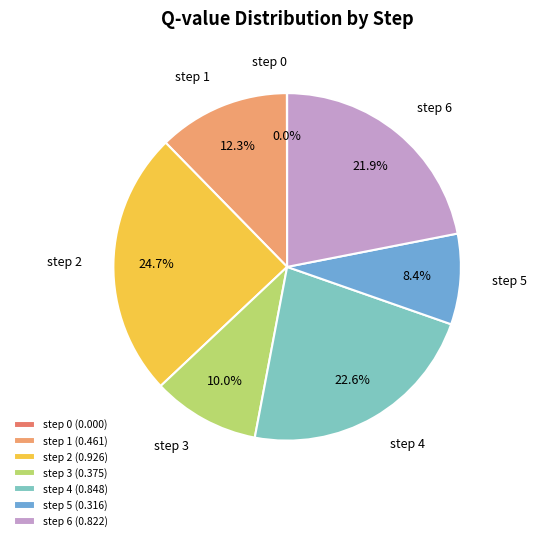

What percentage is NOT represented by step 5?

91.6%